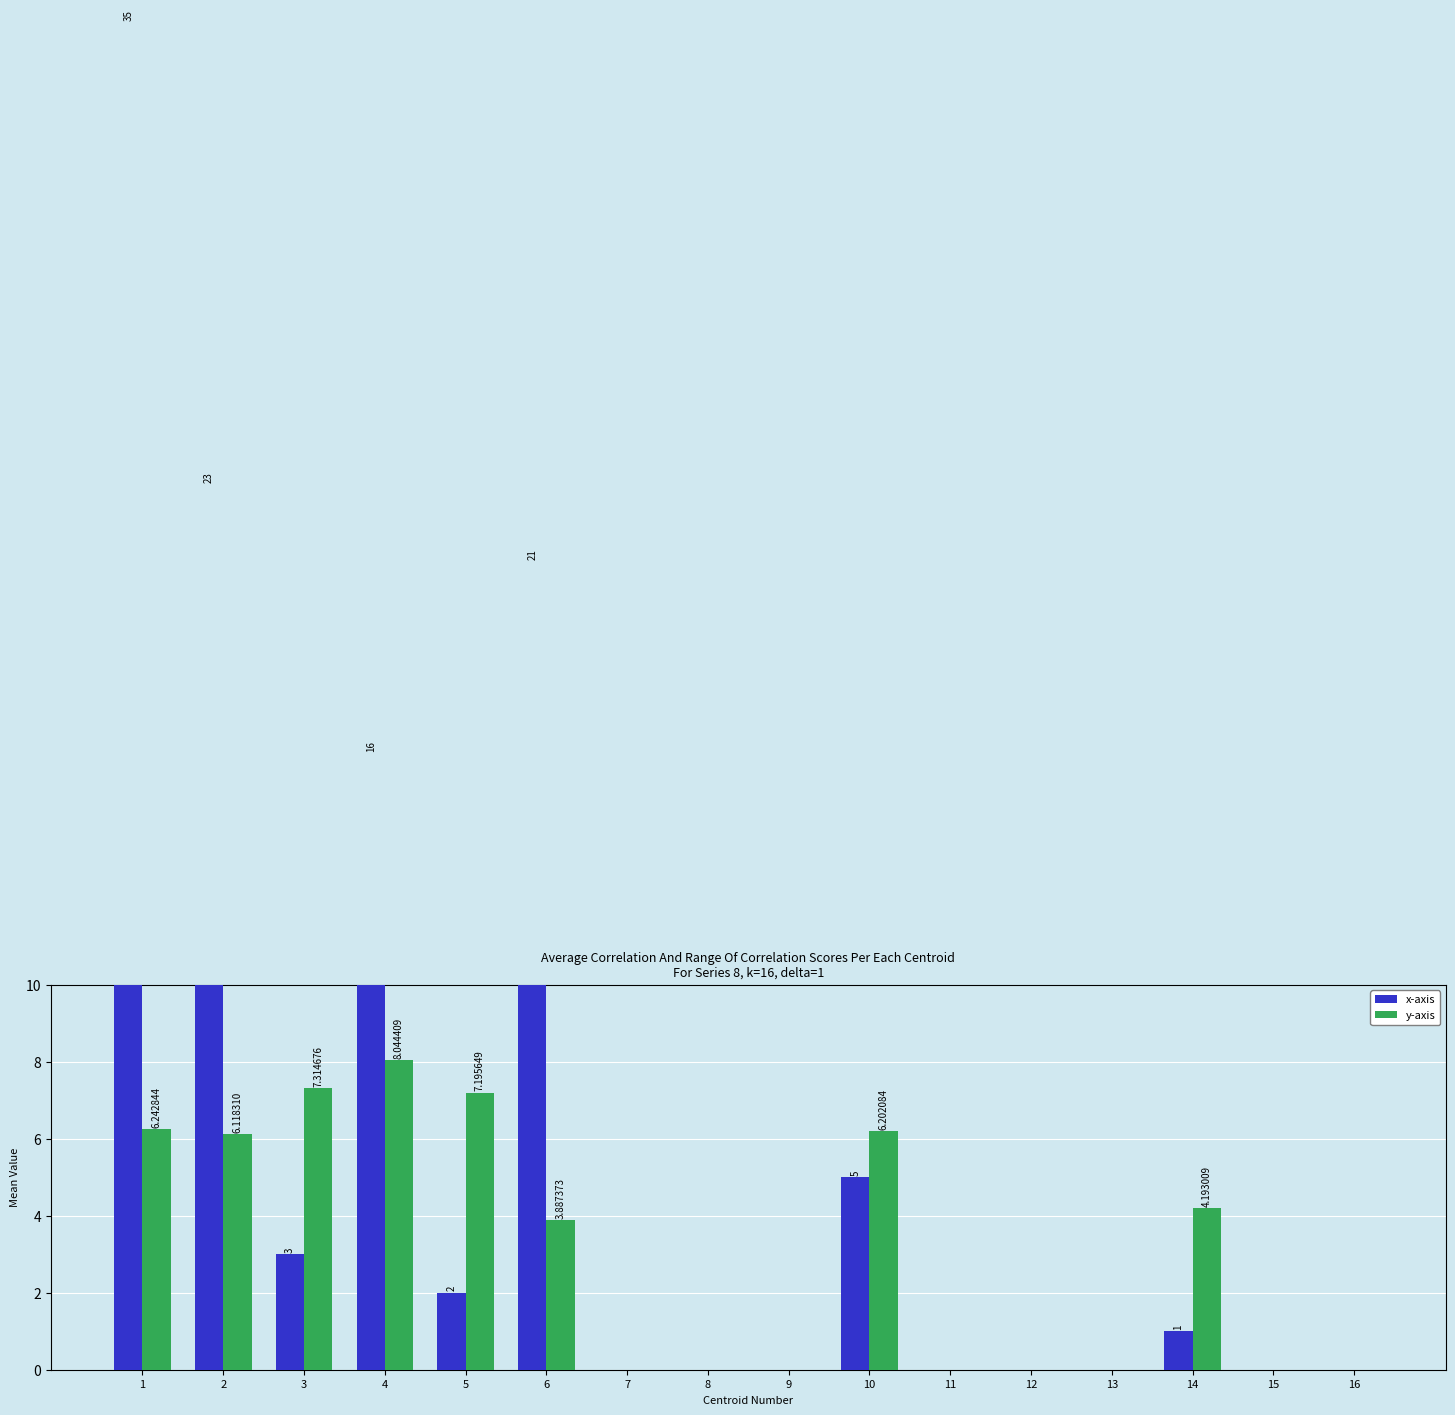

How many groups of bars are there?

16